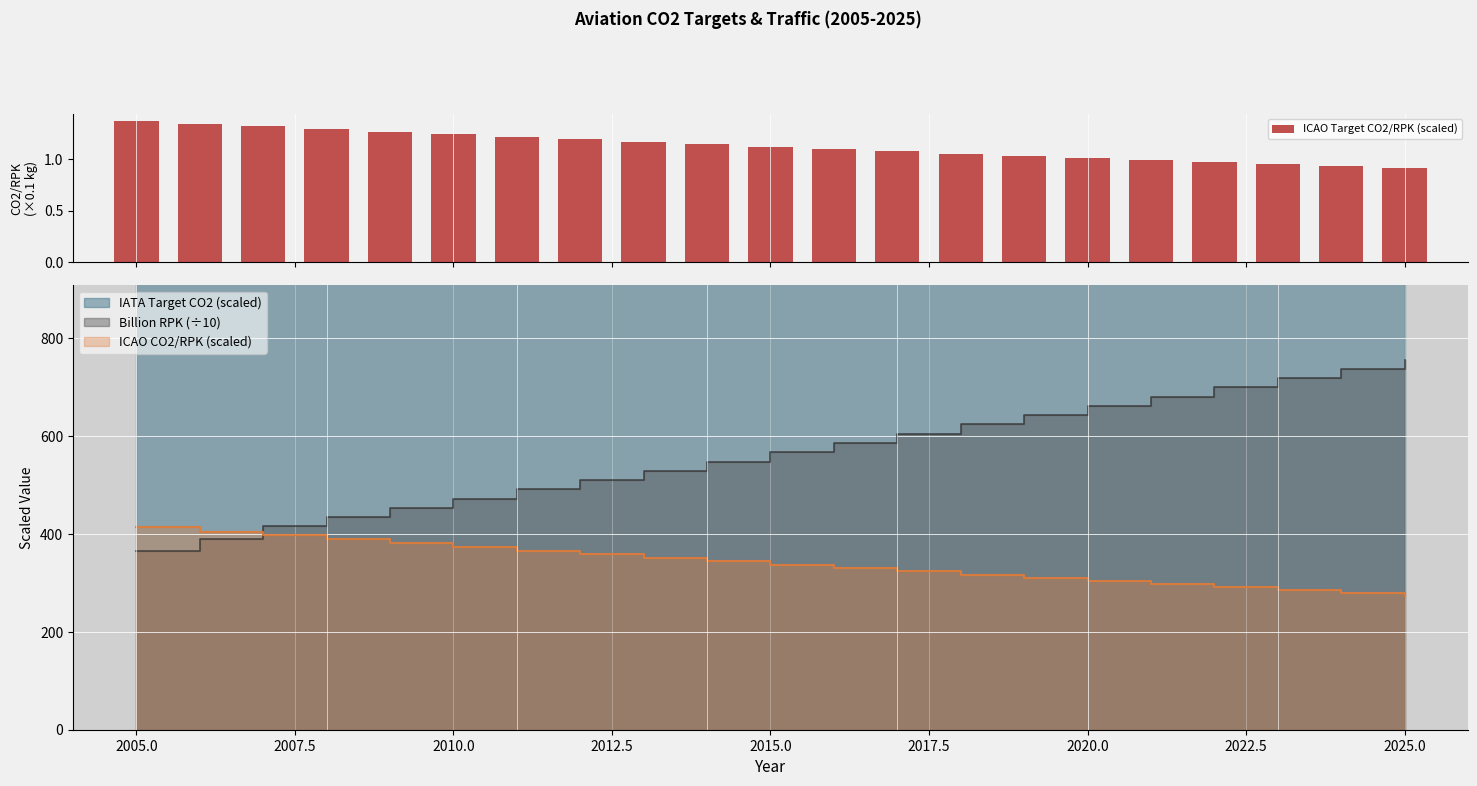

What is the sum of all ICAO Target CO2/RPK (scaled) values?

23.8